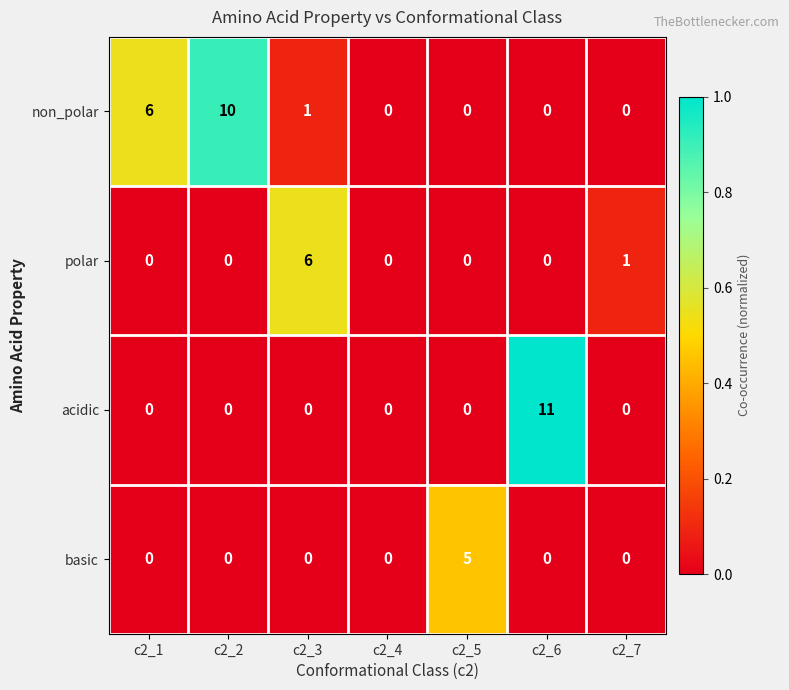

Reading left to right, list all the values displayed in this chart.

non_polar: 6	10	1	0	0	0	0
polar: 0	0	6	0	0	0	1
acidic: 0	0	0	0	0	11	0
basic: 0	0	0	0	5	0	0